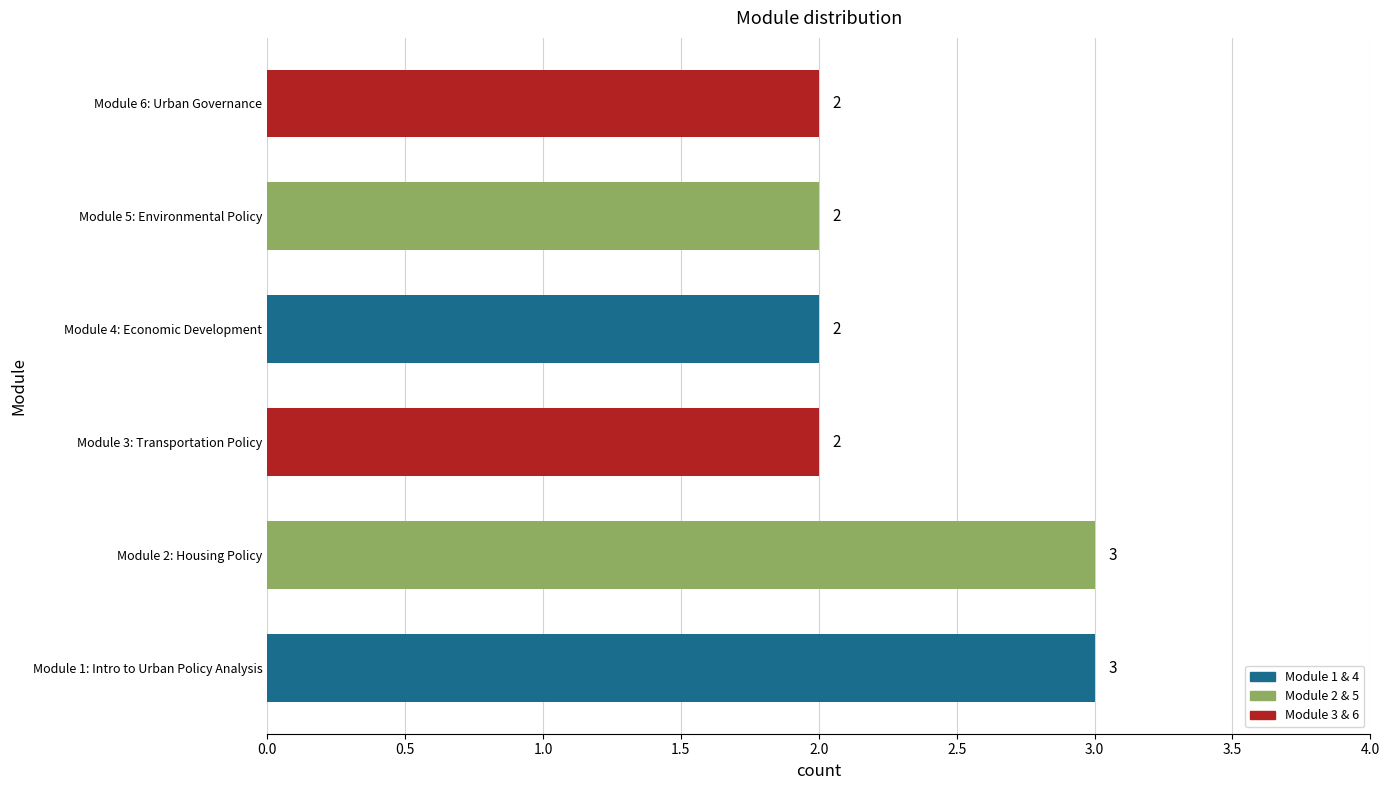

What is the maximum value shown in the chart?

3